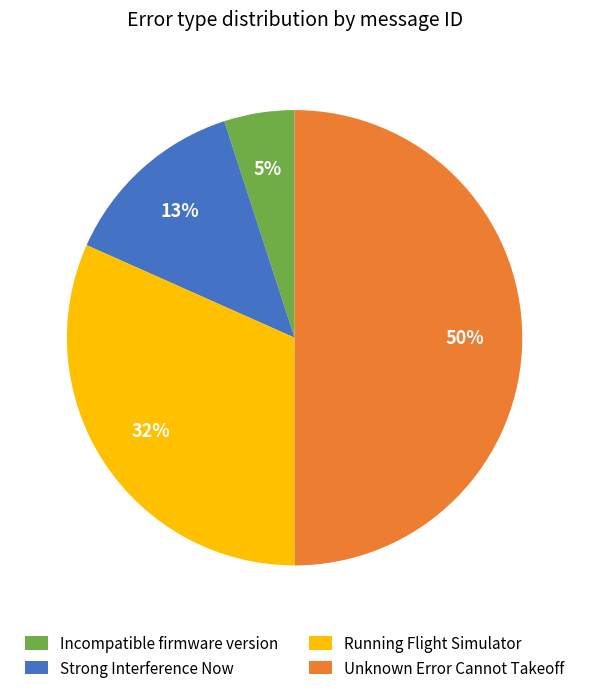

To the nearest percent, what is the combined percentage of Running Flight Simulator and Strong Interference Now?

45%